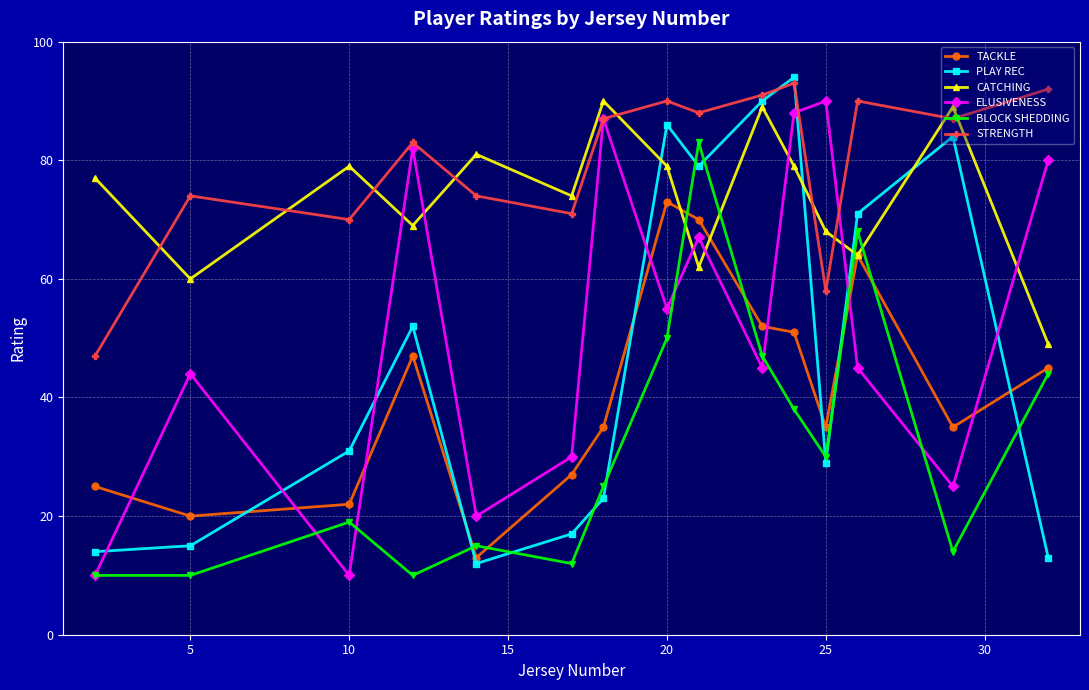

What is the difference between the second highest and minimum values in the STRENGTH series?

45